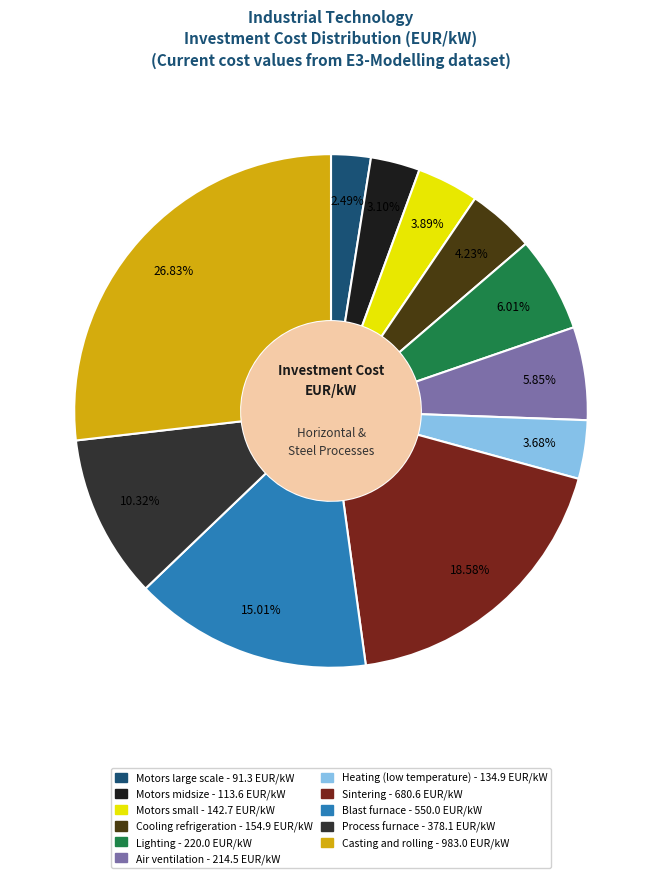

To the nearest percent, what is the average slice percentage?

9%